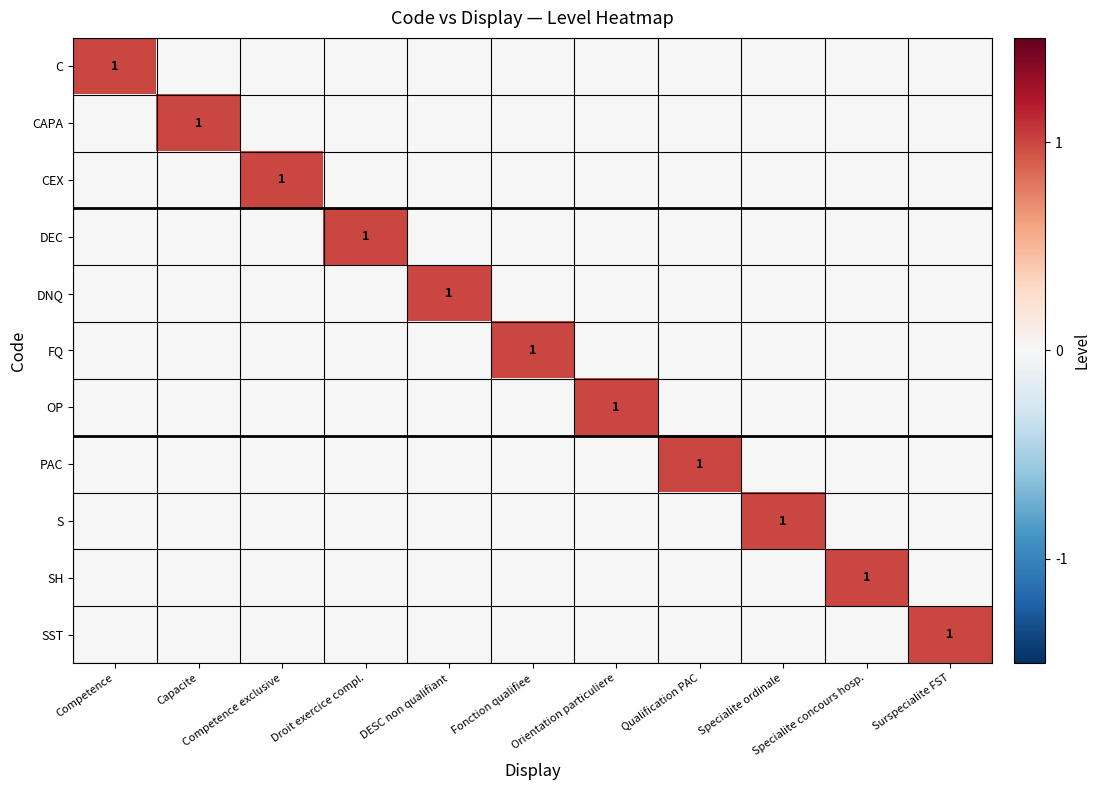

The value of SST at Fonction qualifiee is 0. True or false?

True